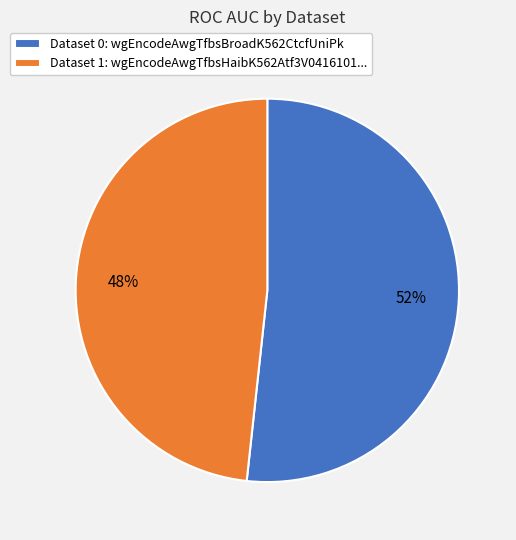

Do Dataset 0: wgEncodeAwgTfbsBroadK562CtcfUniPk and Dataset 1: wgEncodeAwgTfbsHaibK562Atf3V0416101... together represent more than half of the pie?

Yes